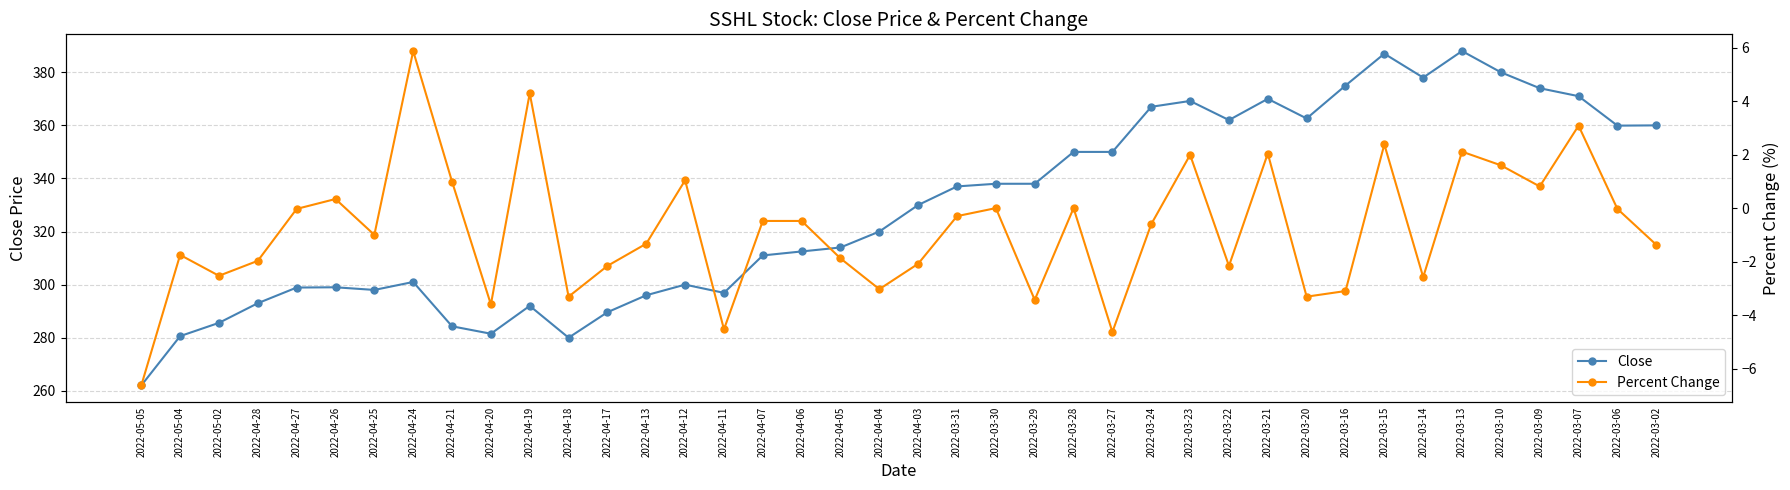

Does the chart have visible grid lines?

Yes